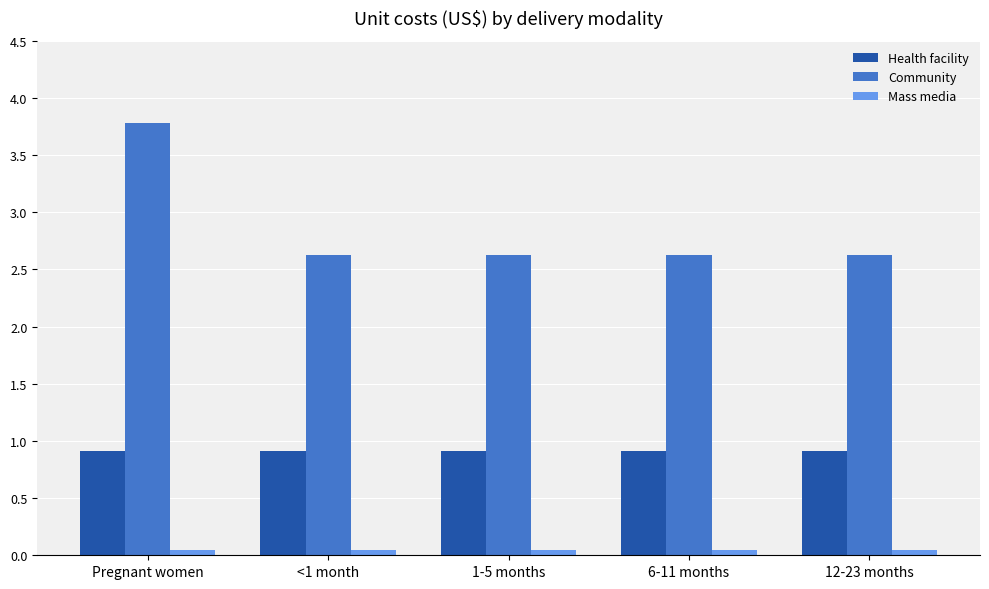

Between Pregnant women and 6-11 months, which series saw the biggest shift?

Community